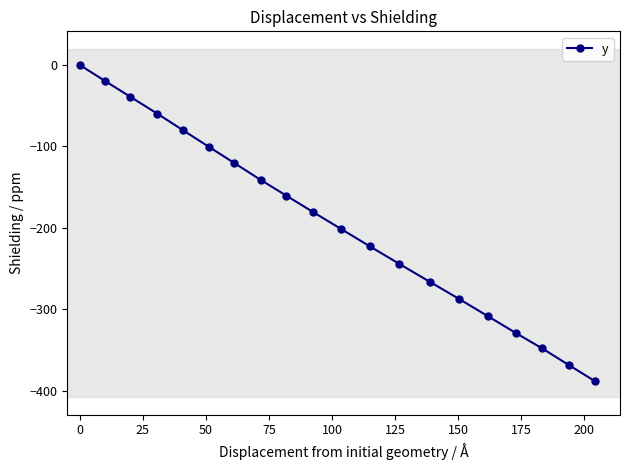

What is the value of the 9th point from the left?

-160.3